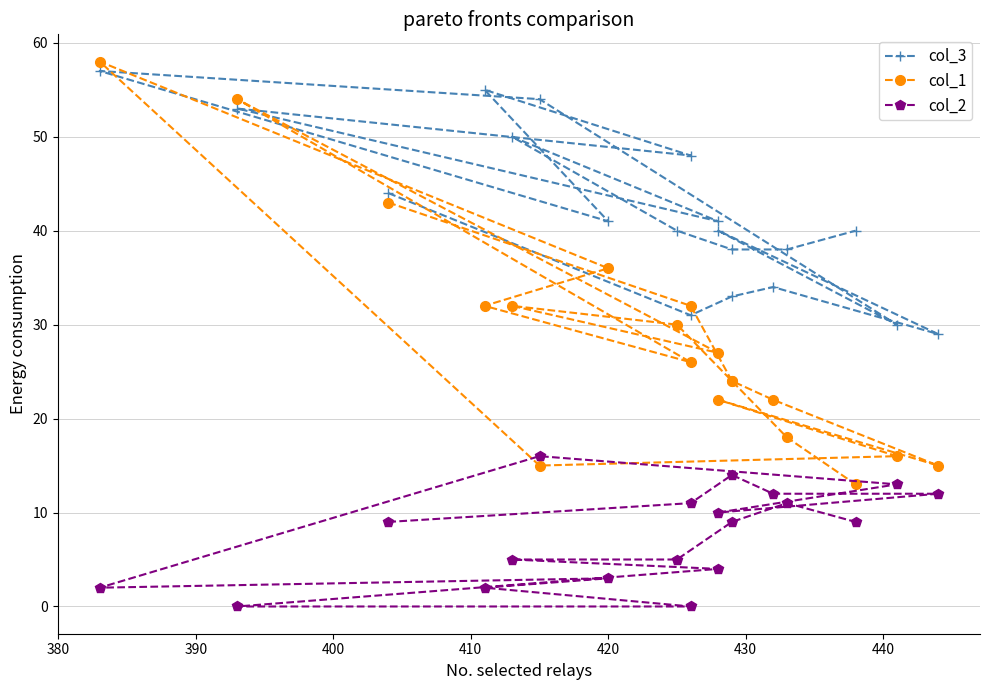

The col_2 series shows 3 at 380. True or false?

False